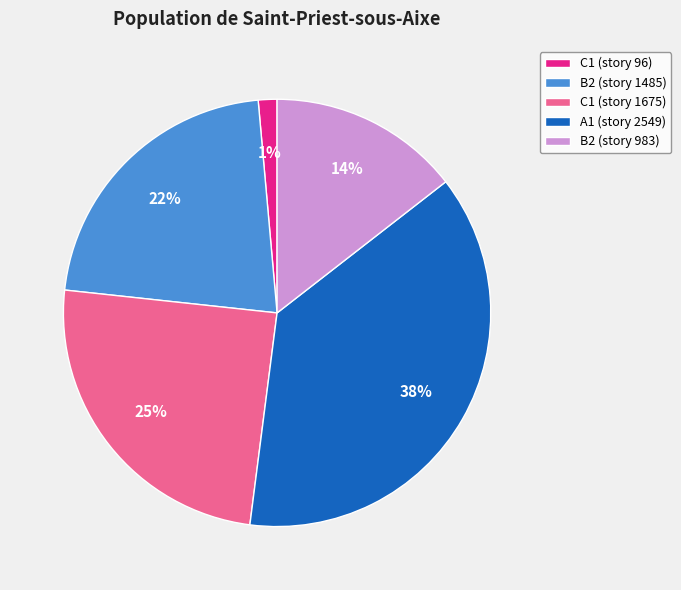

To the nearest percent, what is the combined percentage of C1 (story 1675) and B2 (story 983)?

39%